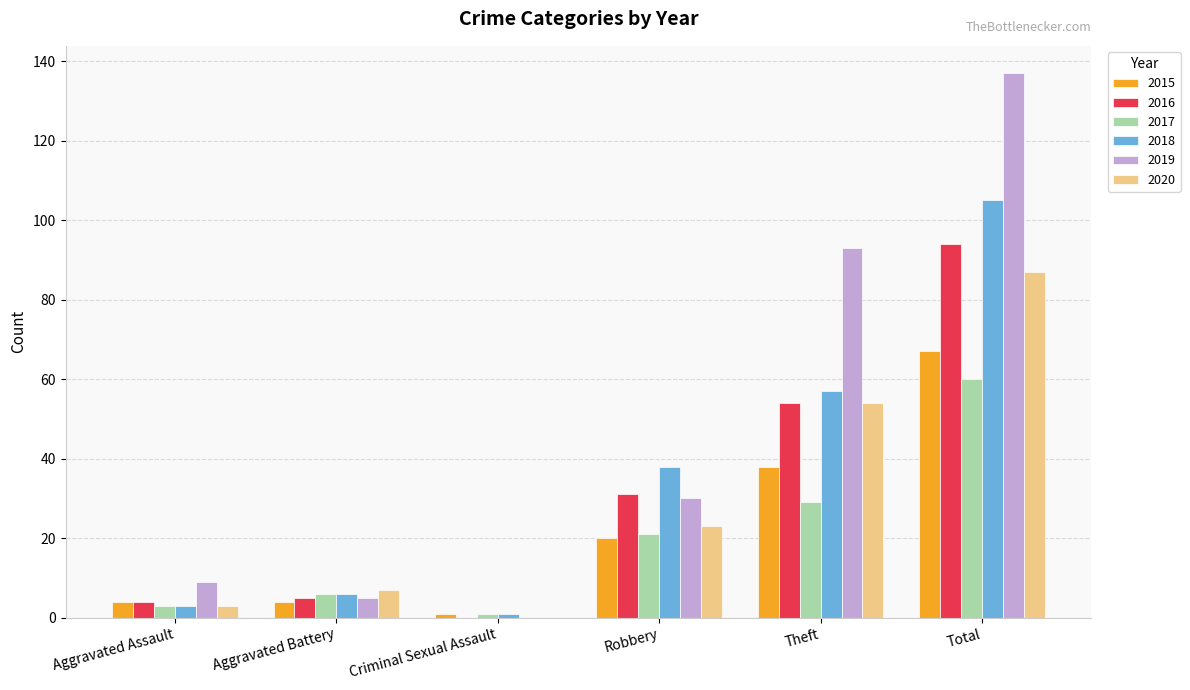

Is the value of 2020 at Robbery greater than the value of 2016 at Criminal Sexual Assault?

Yes